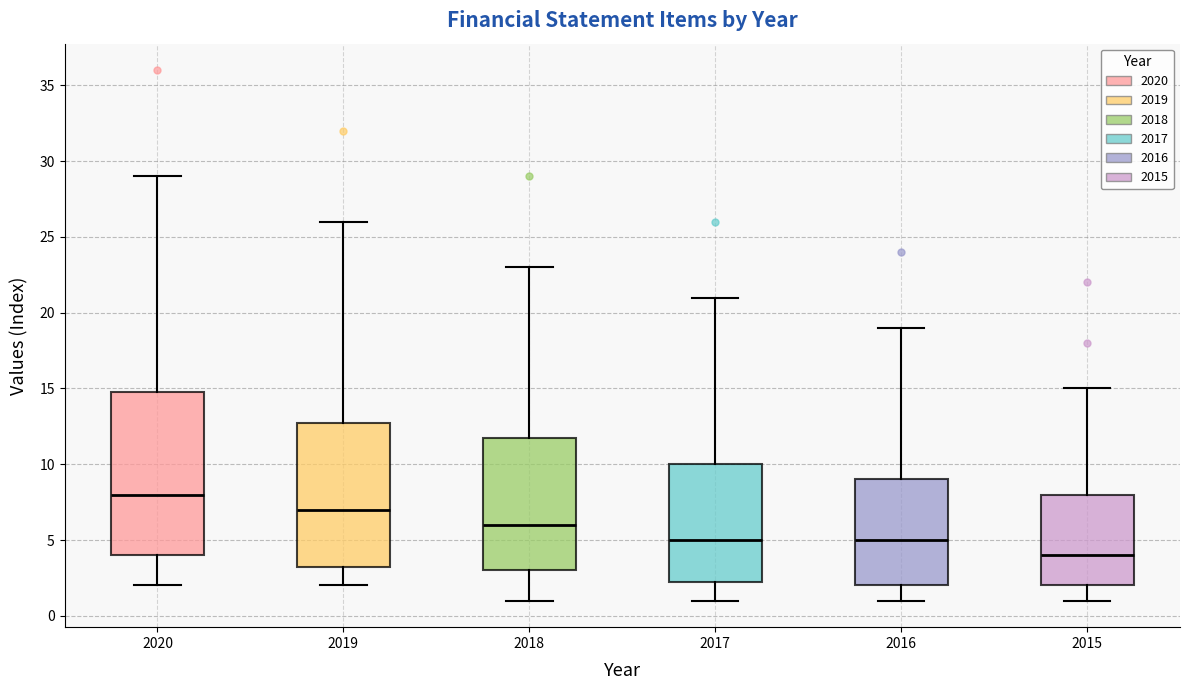

Which box is the tallest, from its lower edge to its upper edge?

2020